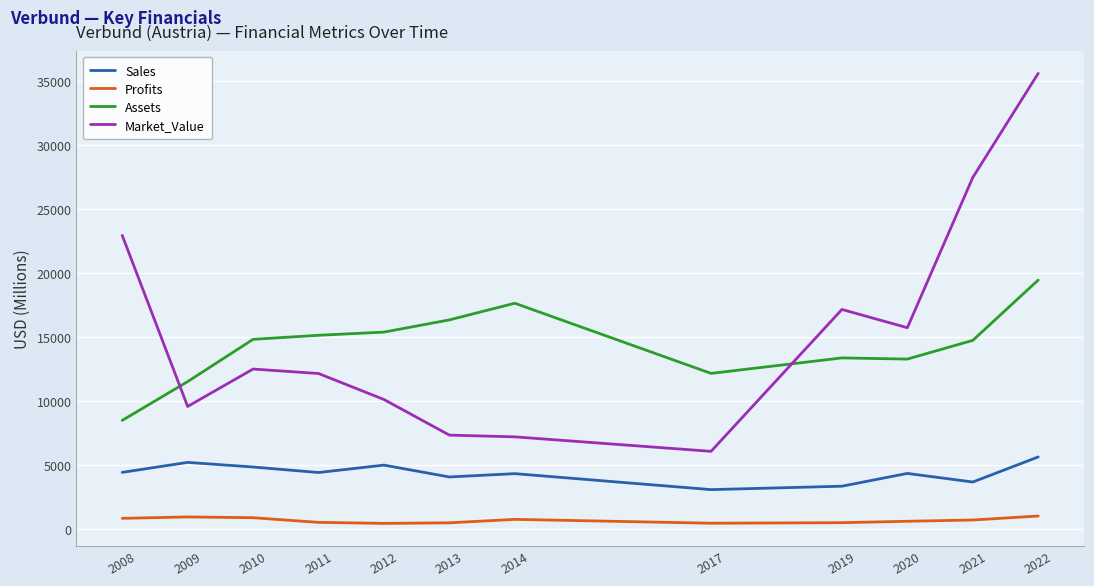

Rank the series by their maximum value, from highest to lowest.

Market_Value, Assets, Sales, Profits